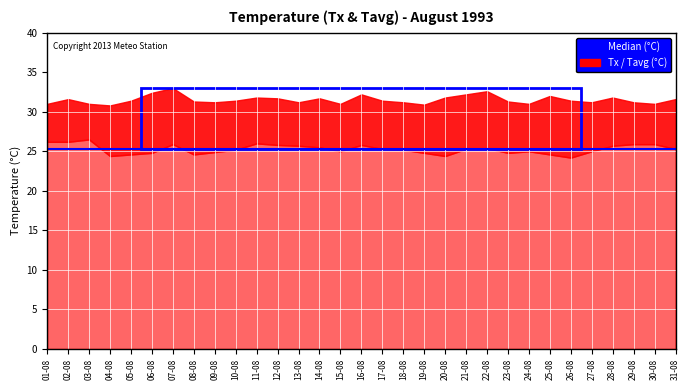

At which category is the sum across all series the highest?

07-08